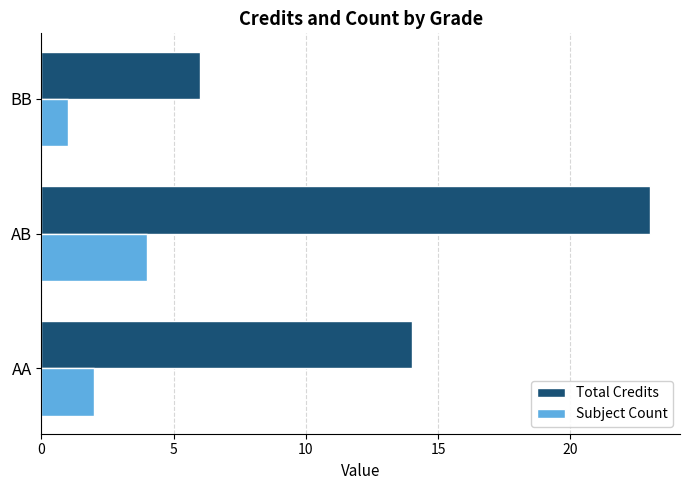

Count the number of data series in this chart.

2